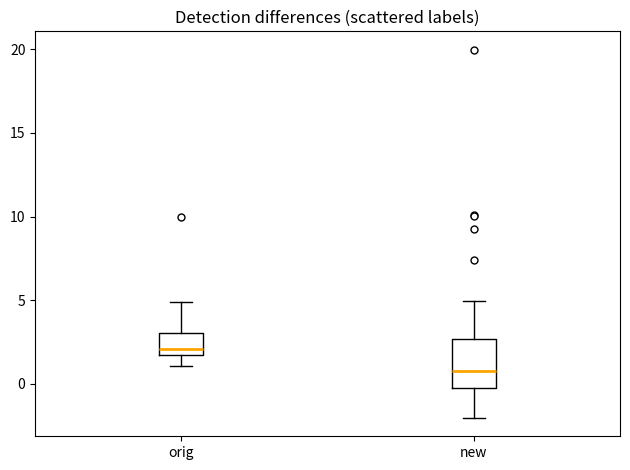

Which box has the highest median line?

orig